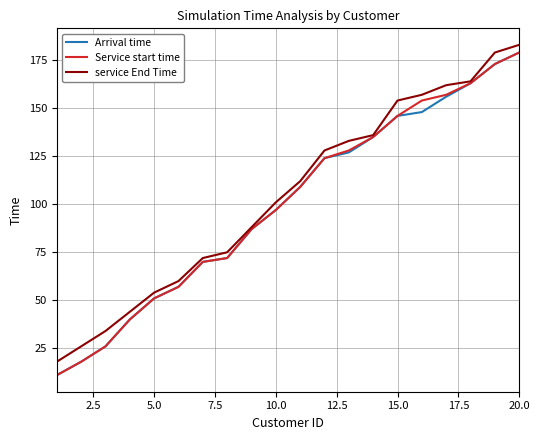

Reading left to right, list all the values displayed in this chart.

Arrival time: 11	18	26	40	51	57	70	72	87	97	109	124	127	135	146	148	156	163	173	179
Service start time: 11	18	26	40	51	57	70	72	87	97	109	124	128	135	146	154	157	163	173	179
service End Time: 18	26	34	44	54	60	72	75	88	101	112	128	133	136	154	157	162	164	179	183